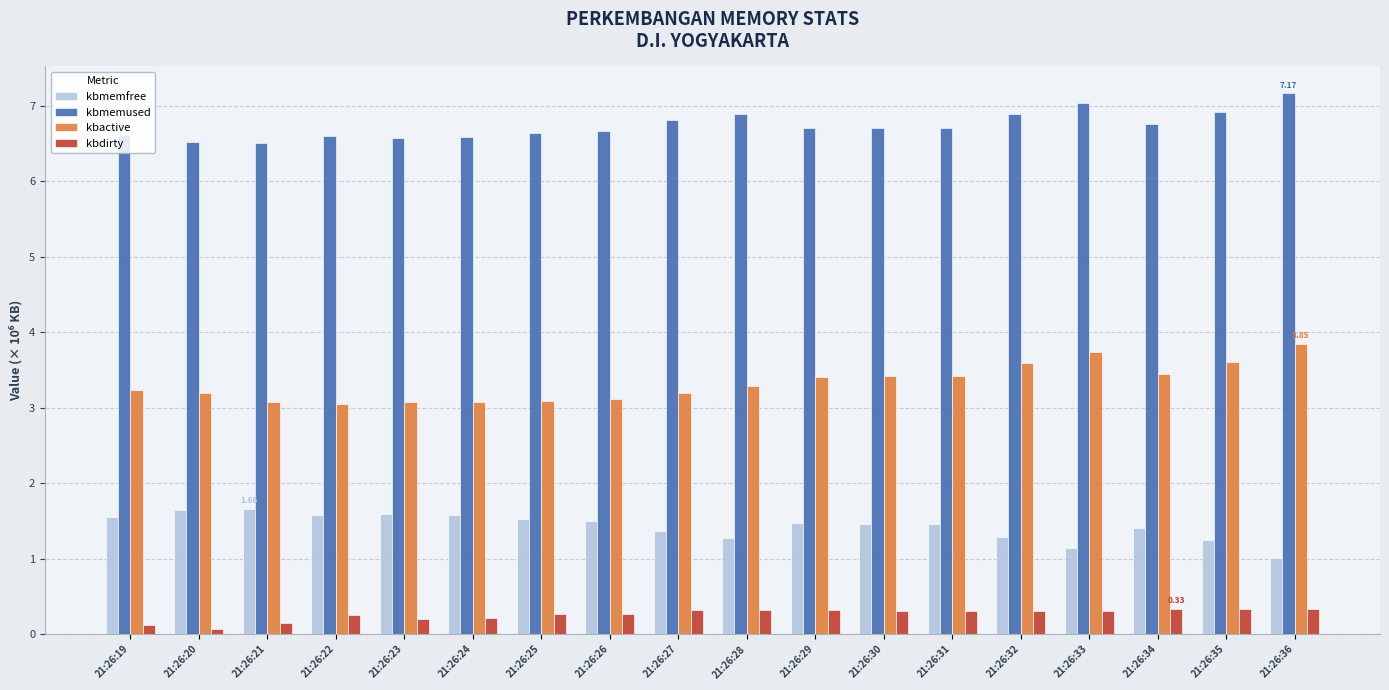

Is the value of kbdirty at 21:26:35 greater than the value of kbmemfree at 21:26:30?

No